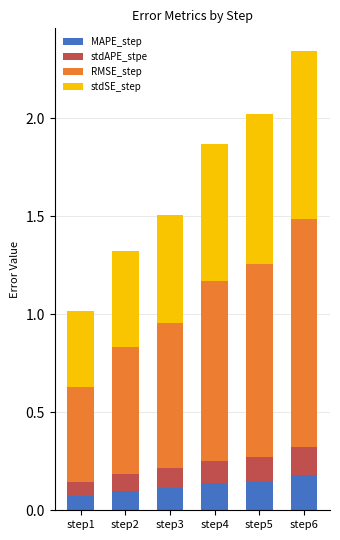

How many bars are there in total?

6